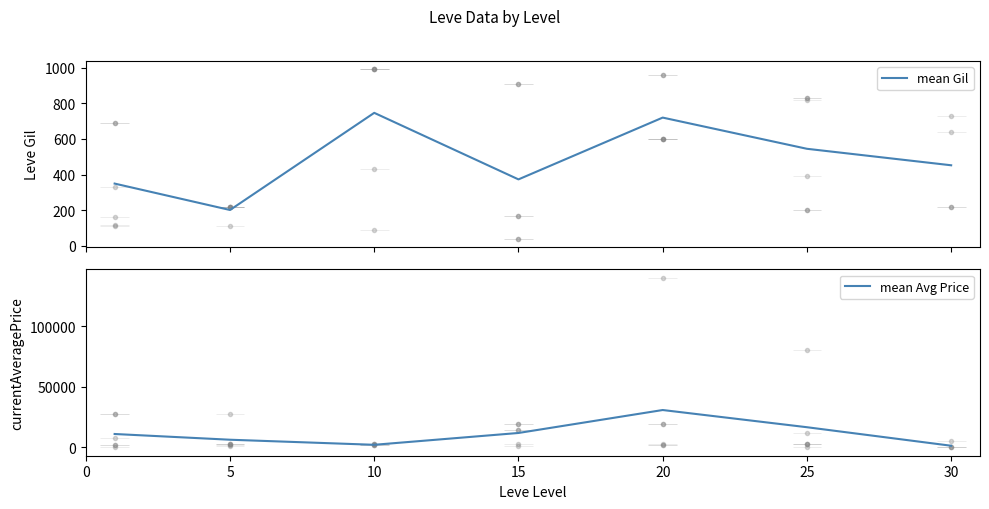

What is the difference between the second highest and minimum values in the mean Gil series?

518.3